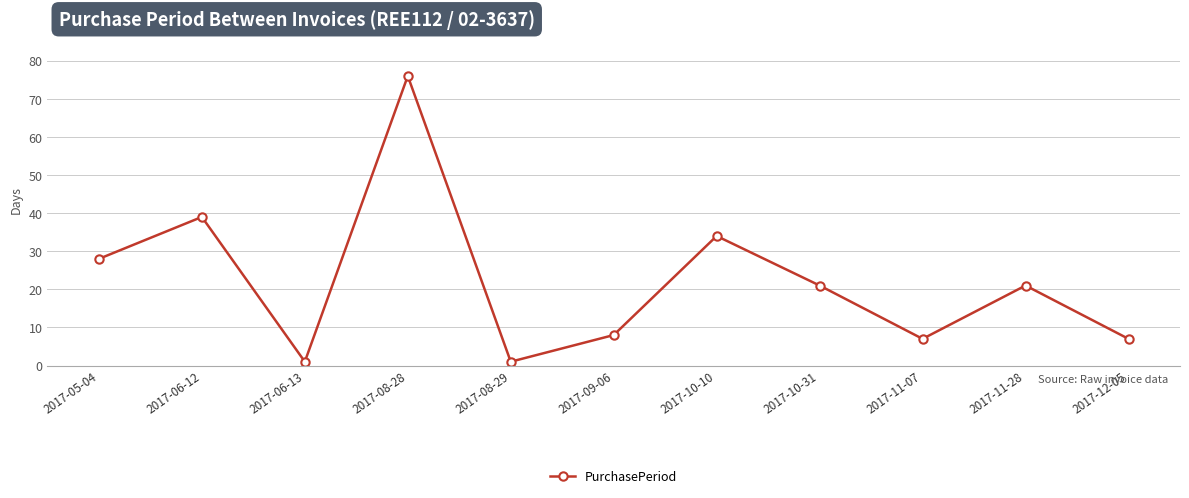

At which category does the data reach its first local peak?

2017-06-12